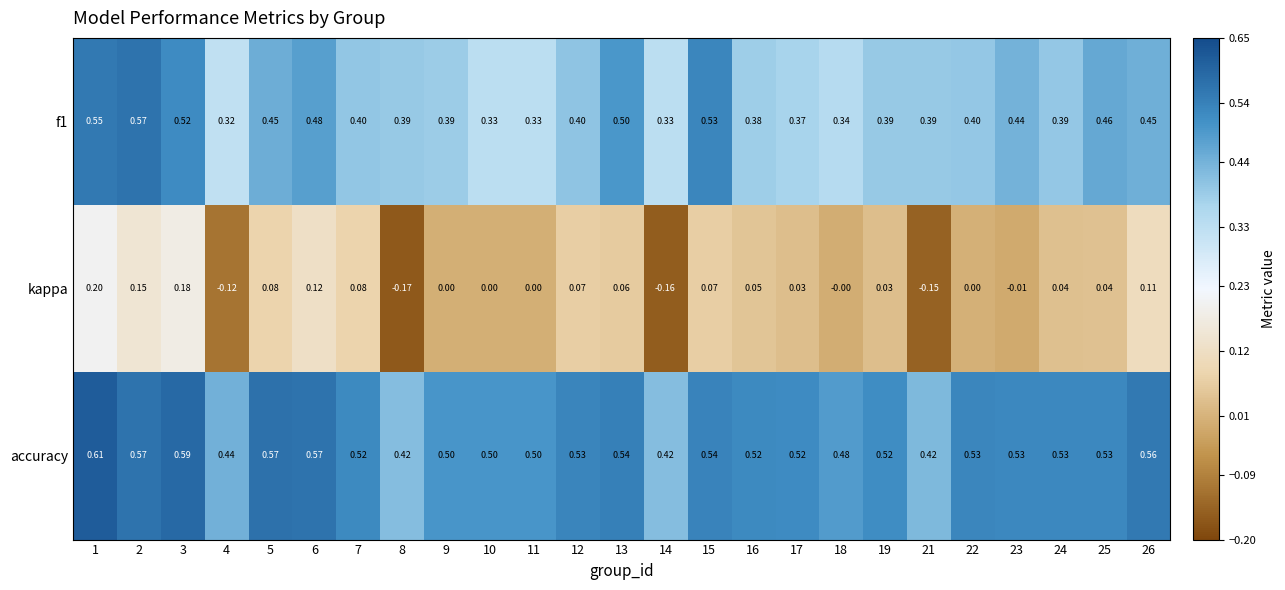

Between 14 and 22, which series saw the biggest shift?

kappa